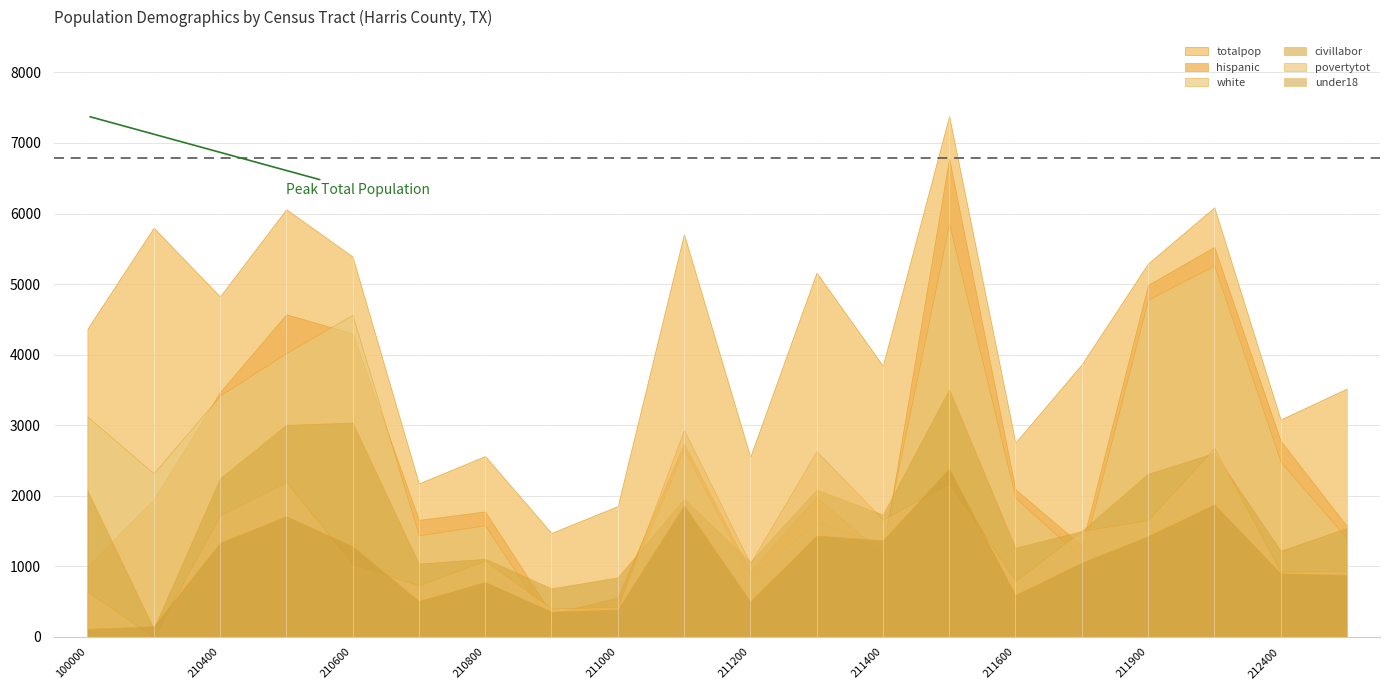

What is the difference between the hispanic values at 48201100000 and 48201210100?

944